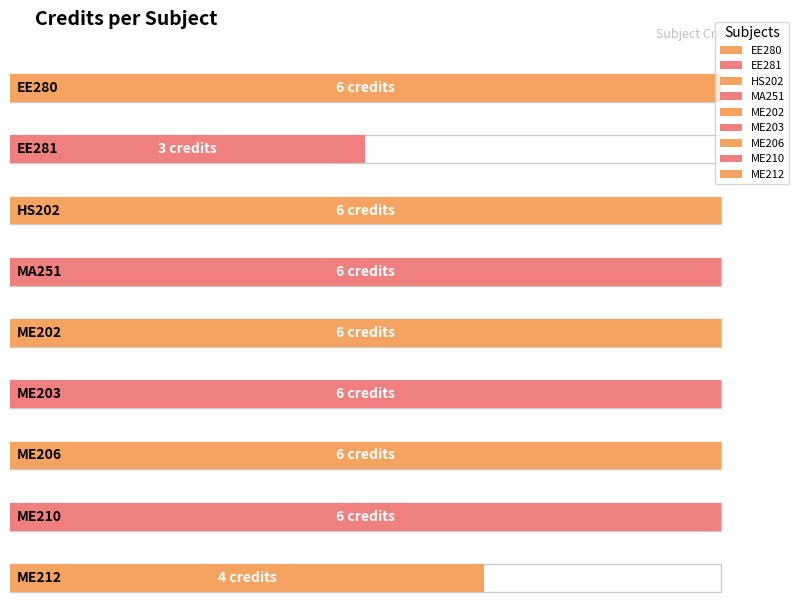

Which label corresponds to the smallest value in the chart?

EE281